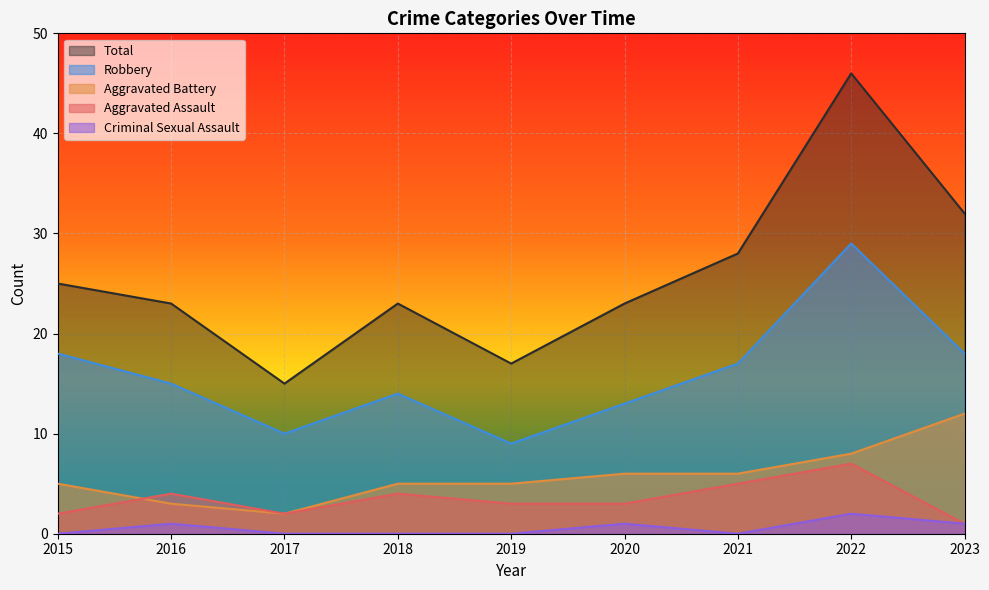

What is the value of the Robbery point at the 2nd from the left?

15